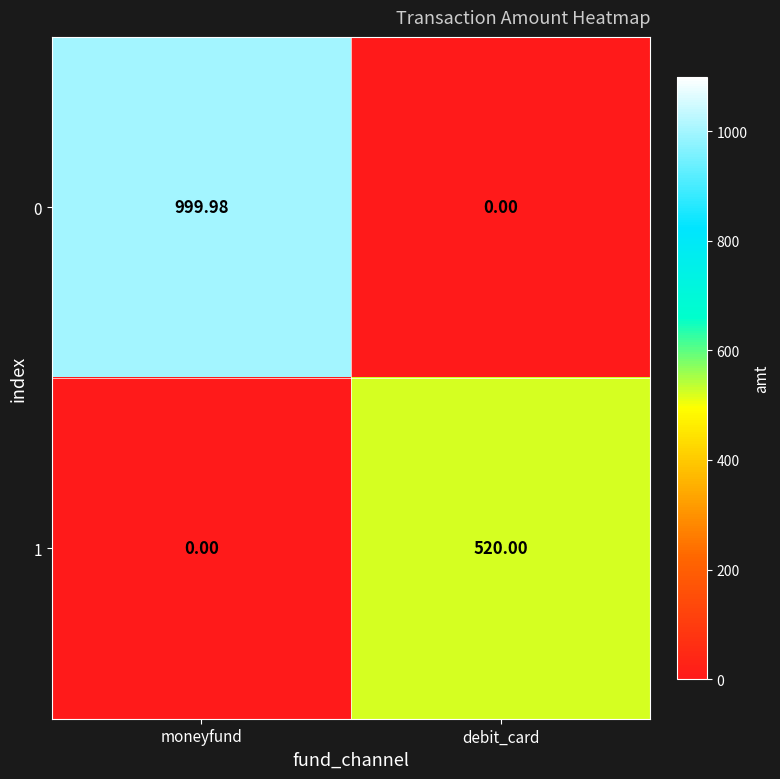

What is the maximum value shown in the chart?

1000.0